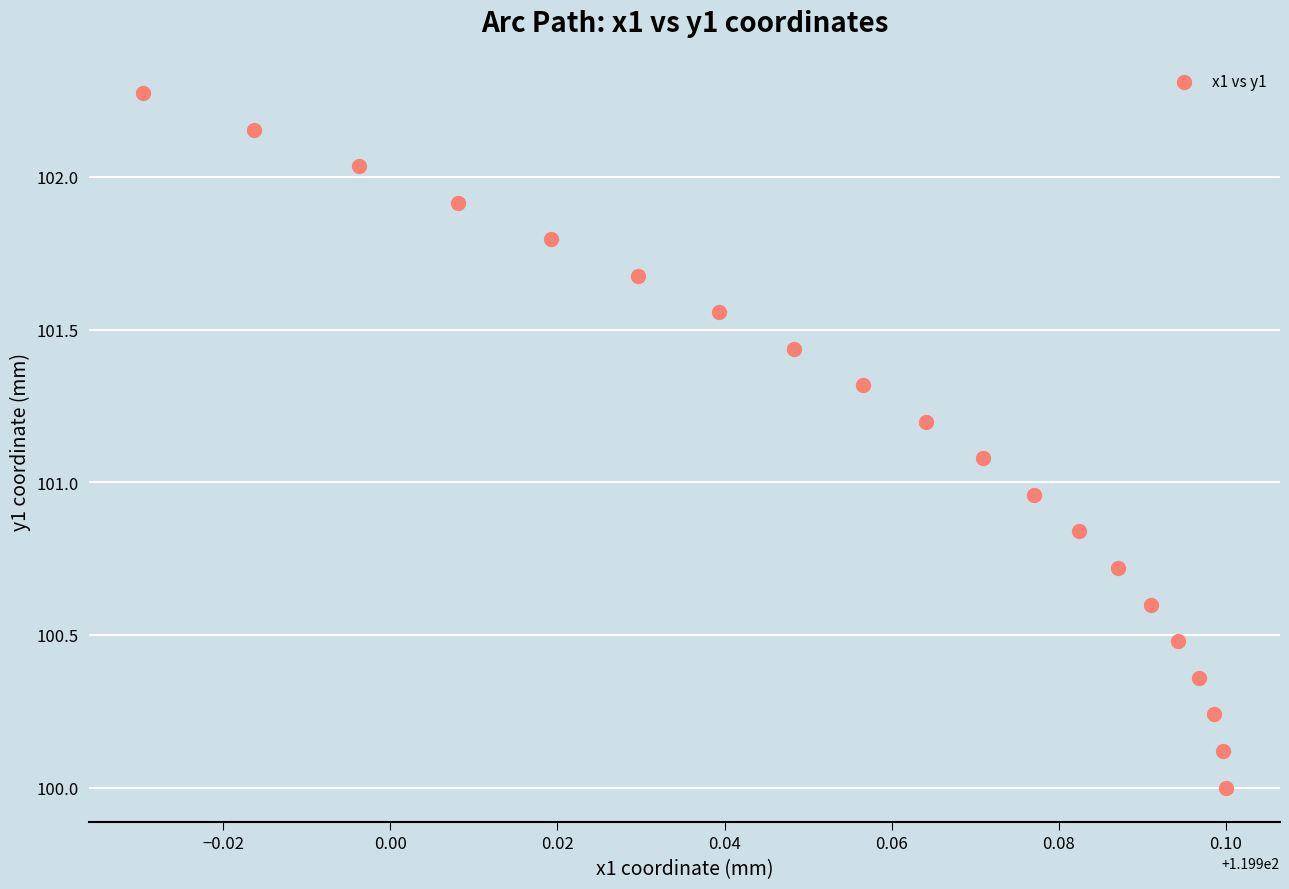

What is the range of Y values (max minus min)?

2.3